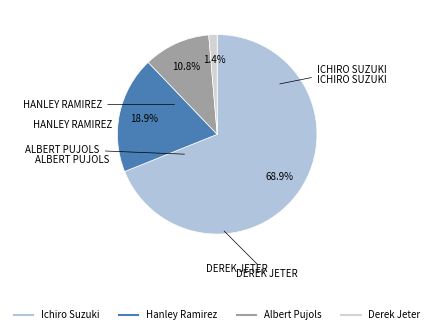

How many segments does this pie chart have?

4